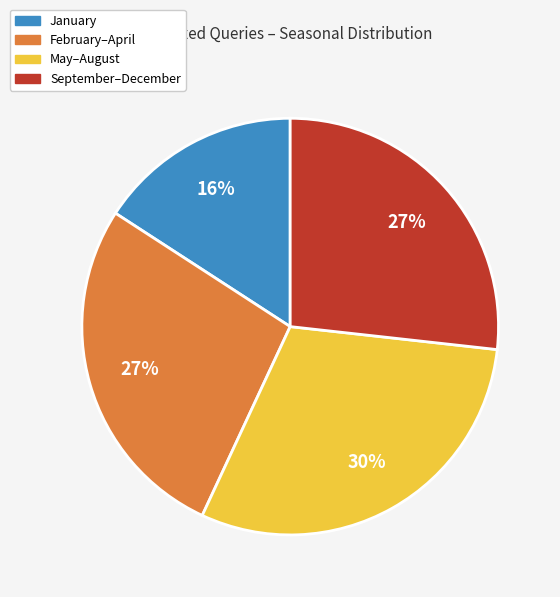

To the nearest percent, what is the average slice percentage?

25%